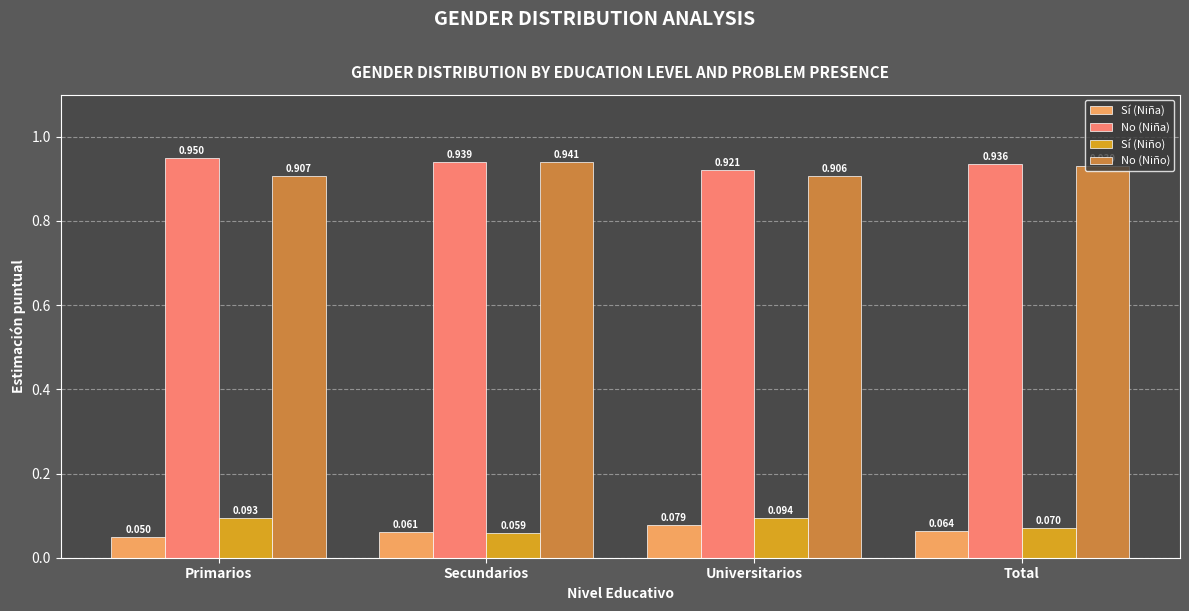

At which label is No (Niña) closest to 0?

Universitarios